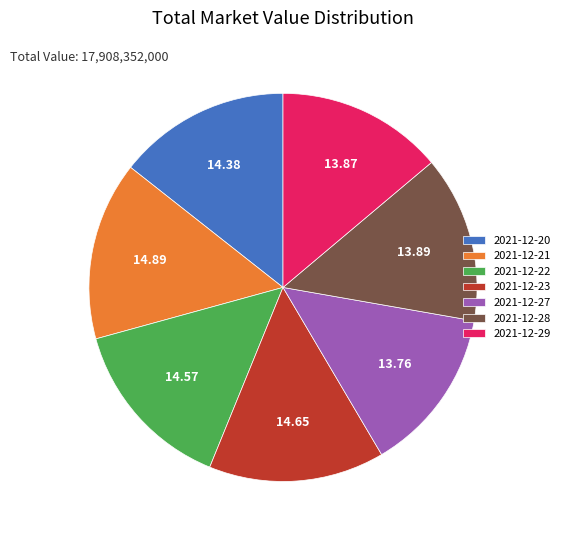

Which has a higher value, 2021-12-22 or 2021-12-28?

2021-12-22